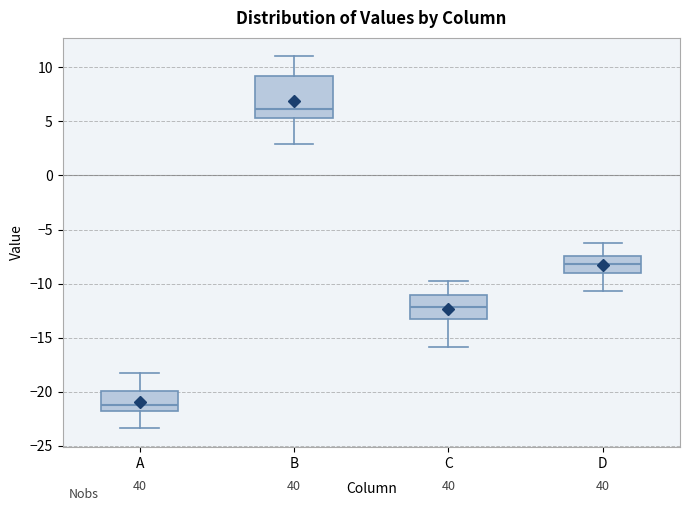

Which box is the tallest, from its lower edge to its upper edge?

B